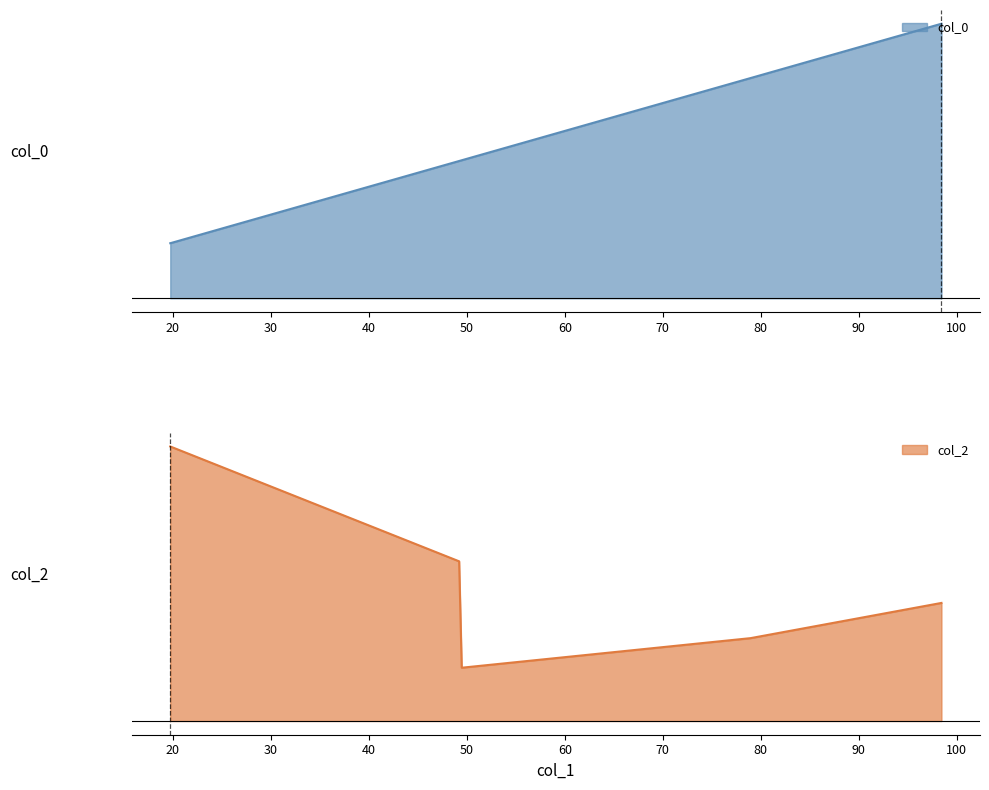

True or false: col_0 and col_2 intersect in this chart.

False